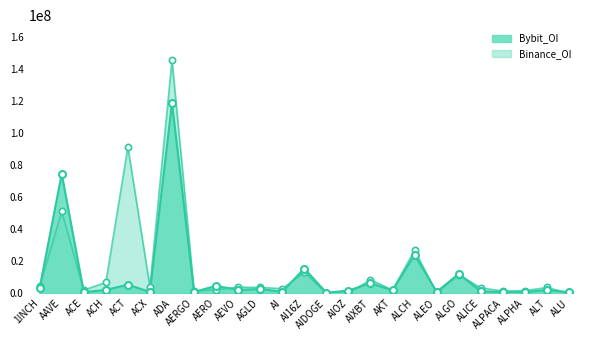

Which series contains the highest Y value?

Binance_OI